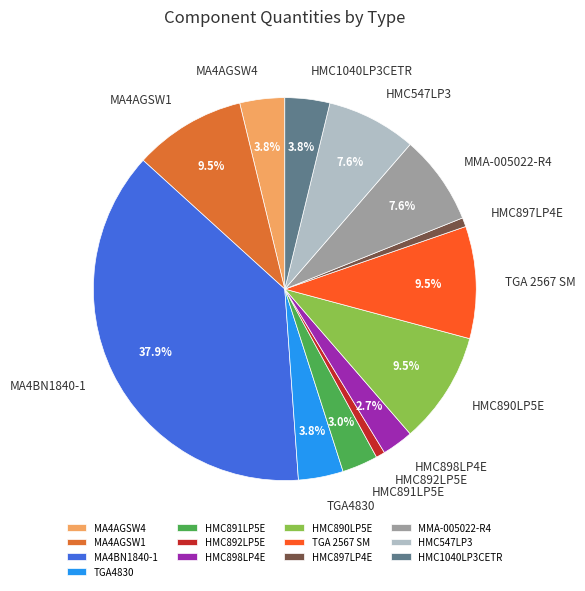

To the nearest percent, what is the difference between the HMC897LP4E and HMC890LP5E slice percentages?

9%